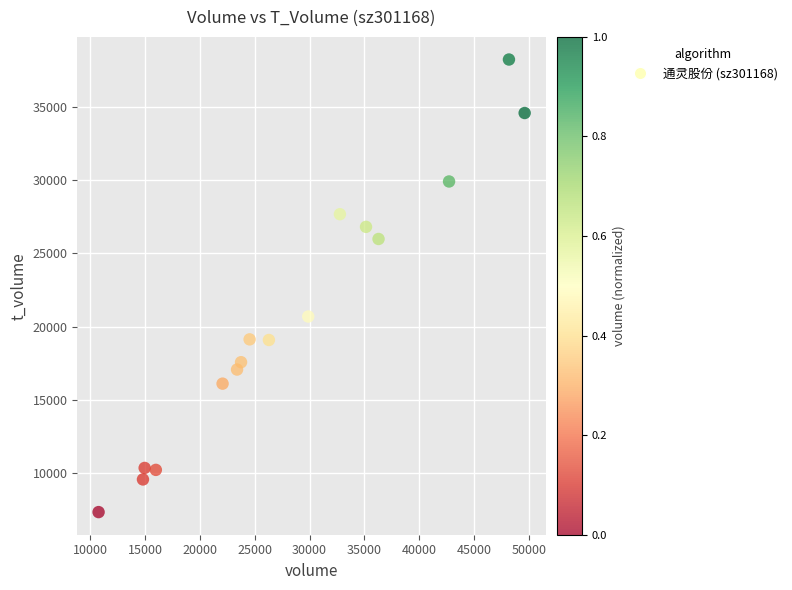

What Y value in the scatter plot is closest to 22791?

20698